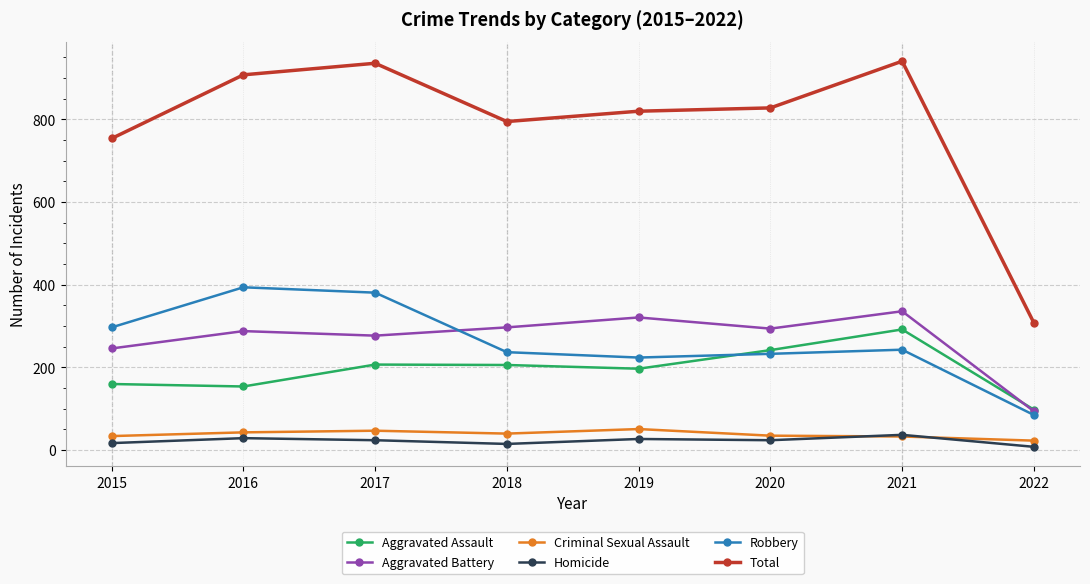

Count the number of categories in the chart.

8